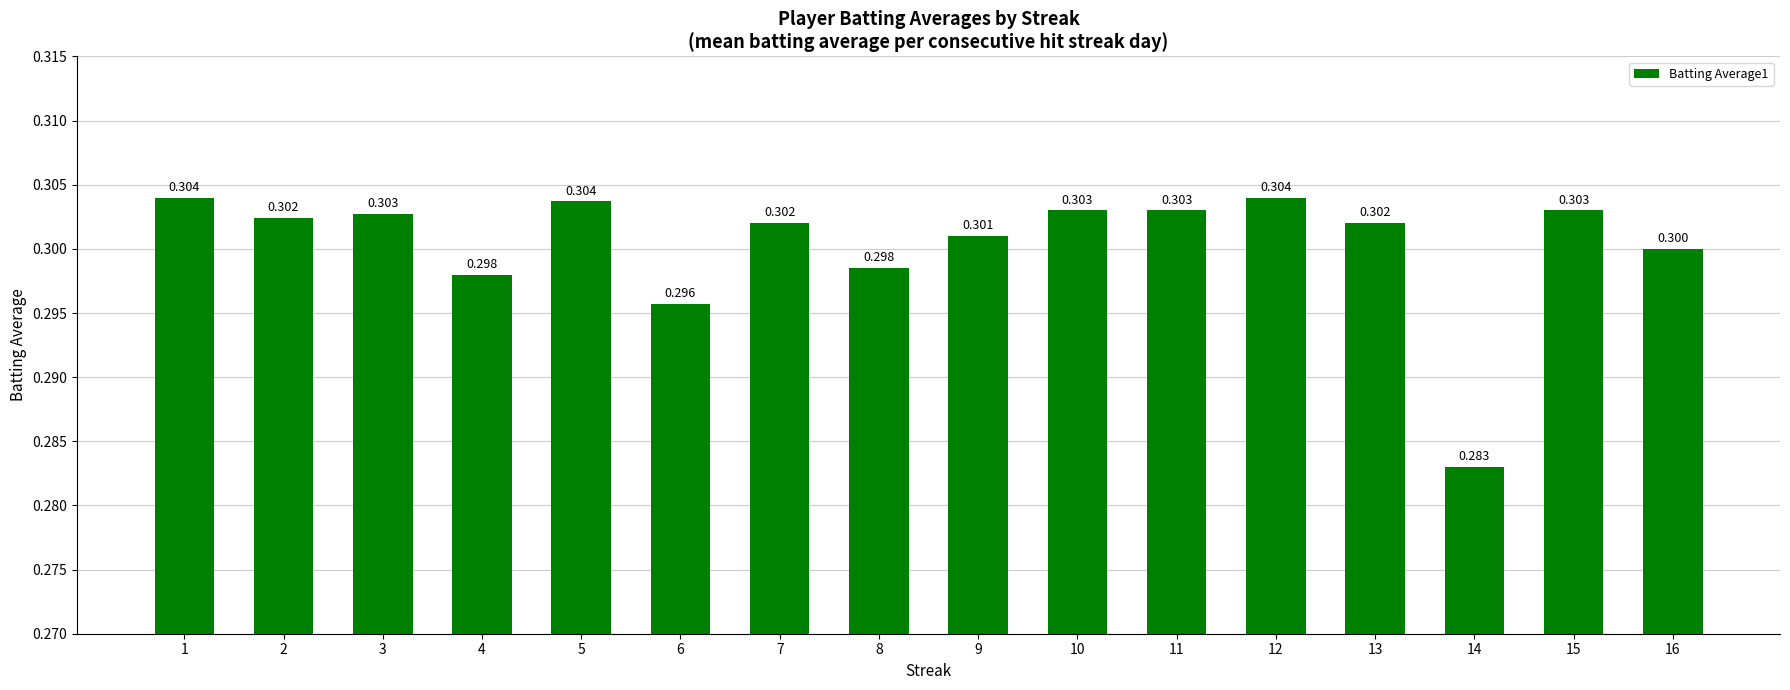

List the labels in order of value, largest first.

1, 12, 5, 10, 11, 15, 3, 2, 7, 13, 9, 16, 8, 4, 6, 14